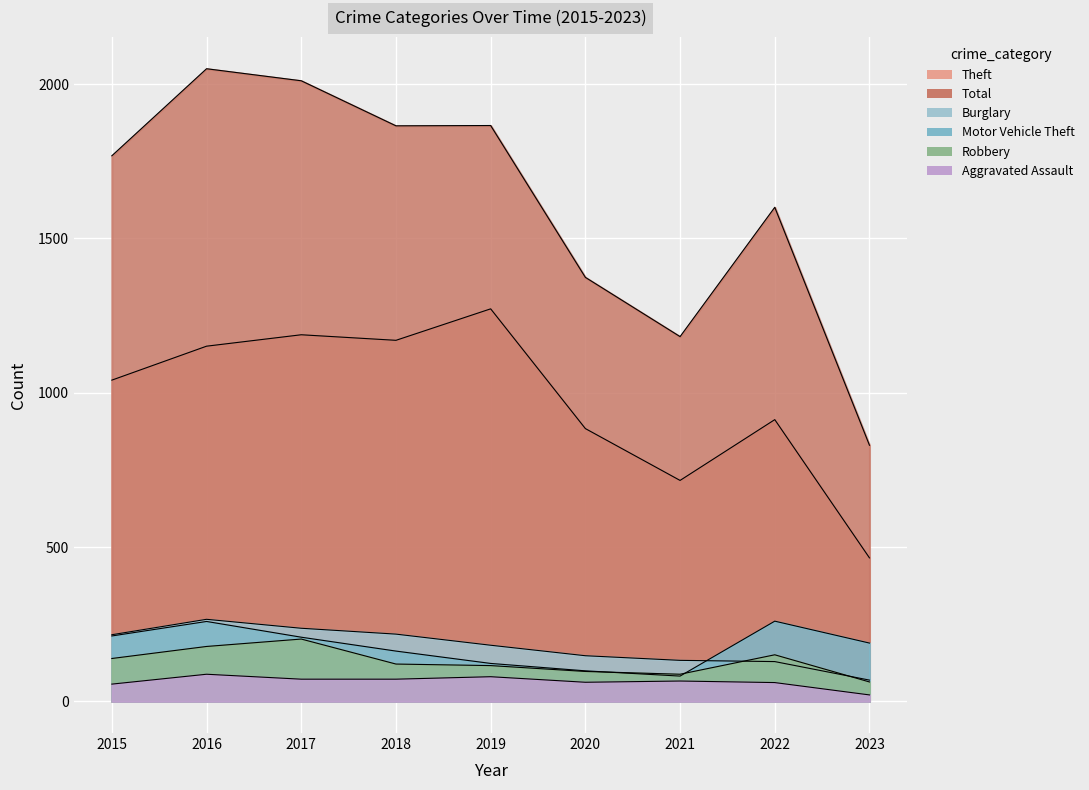

What is the smallest value displayed?

21